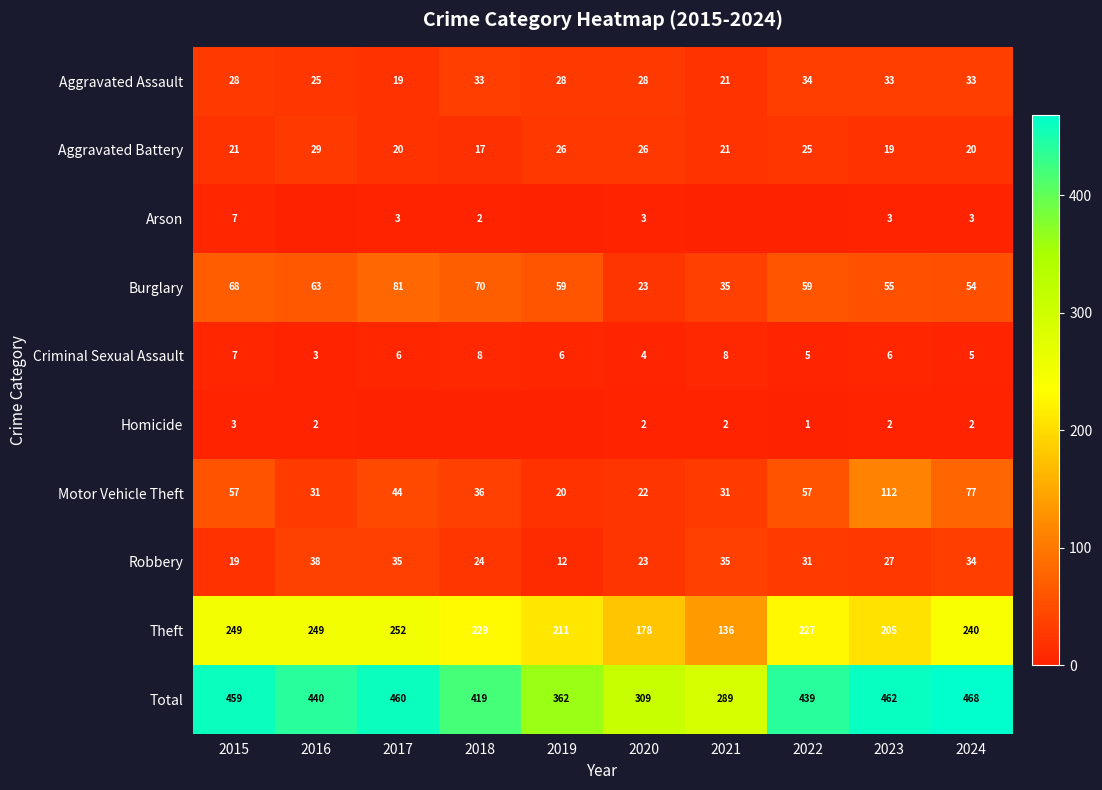

Rank the series at 2023 from lowest to highest value.

Homicide, Arson, Criminal Sexual Assault, Aggravated Battery, Robbery, Aggravated Assault, Burglary, Motor Vehicle Theft, Theft, Total